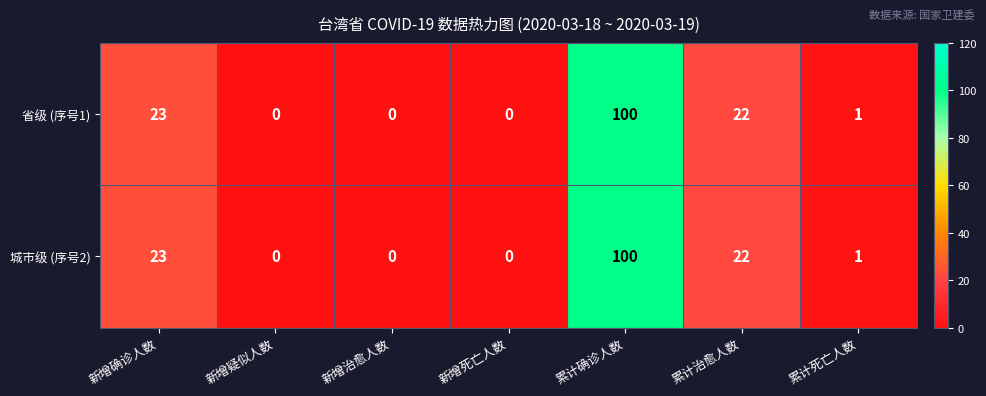

What is the difference between the second highest and minimum values in the 城市级 (序号2) series?

23